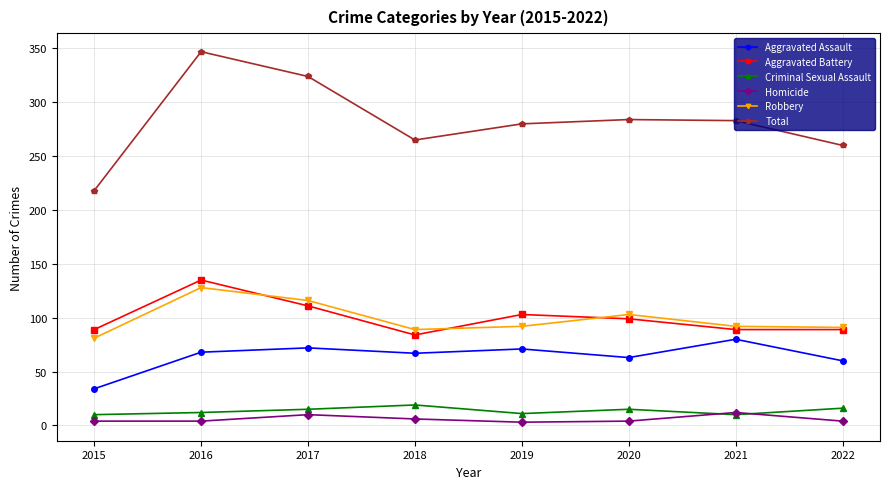

True or false: Aggravated Battery and Total cross at least once.

False